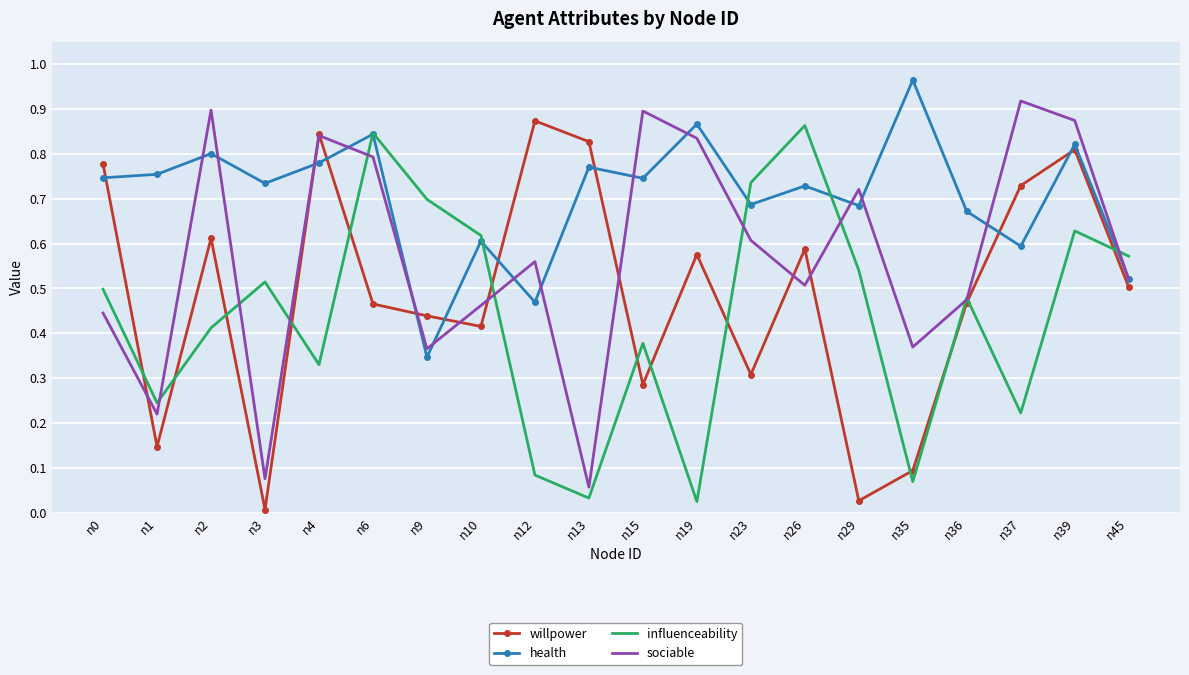

Which series has the largest total across all categories?

health